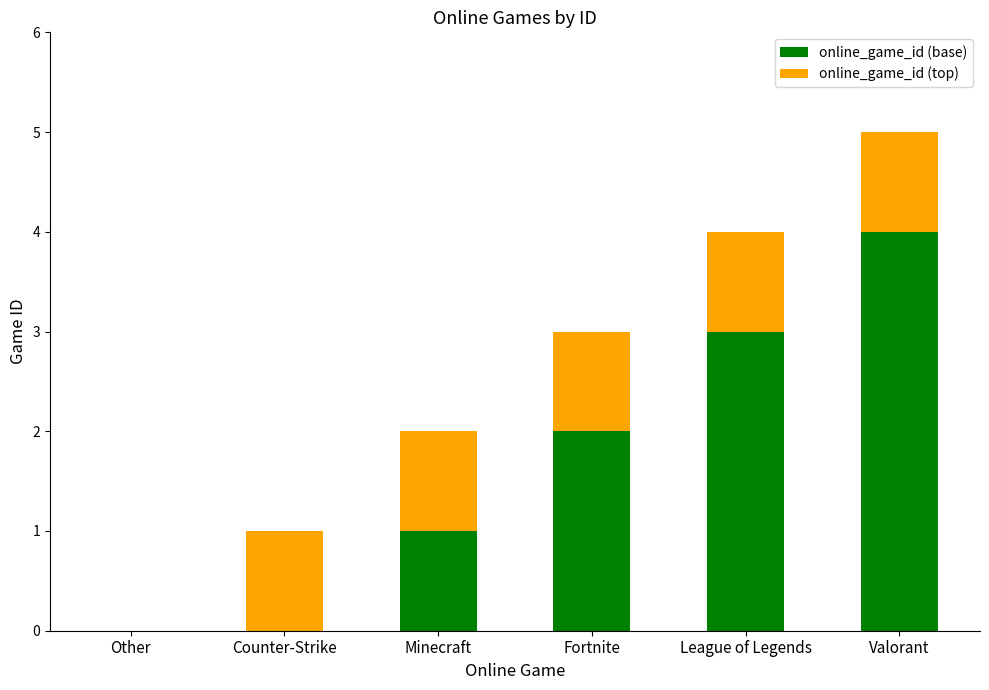

Is it true that online_game_id (base) equals 2 at Minecraft?

False